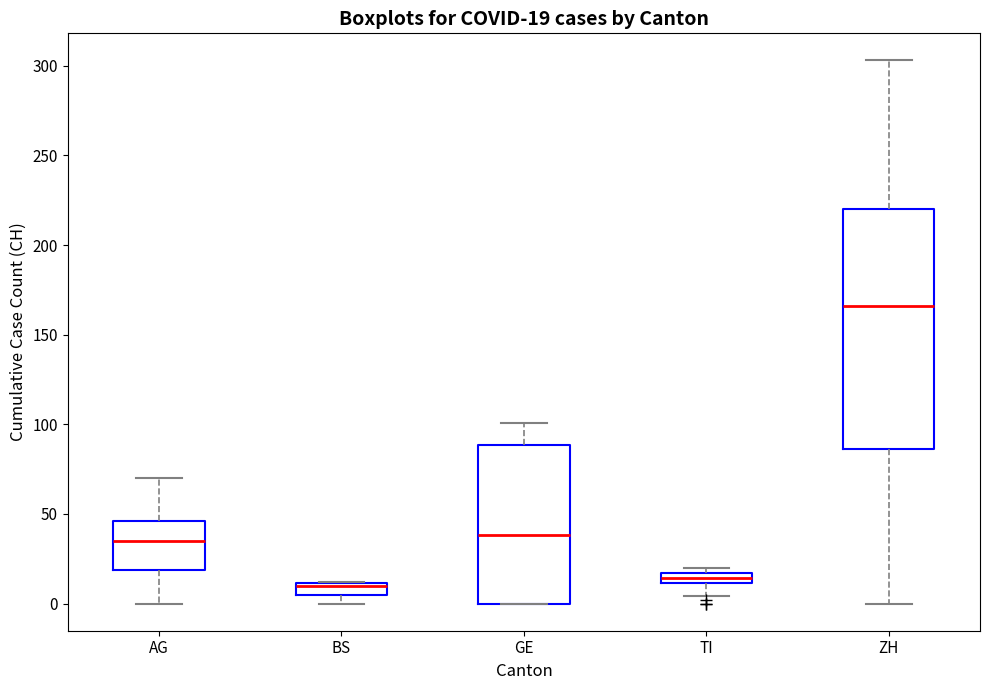

Comparing the boxes themselves (not the whiskers), which one is the tallest?

ZH